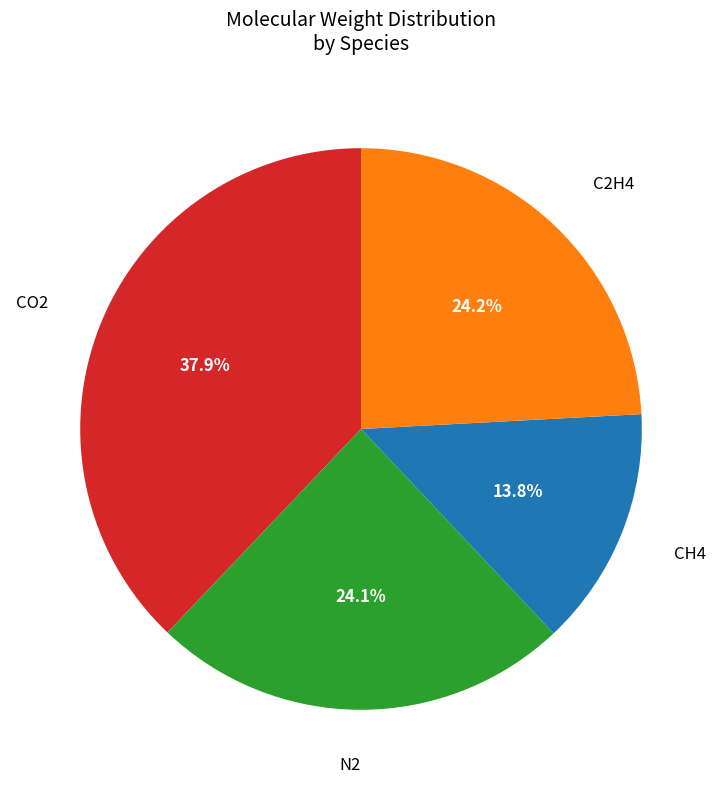

Which slice is the largest?

CO2